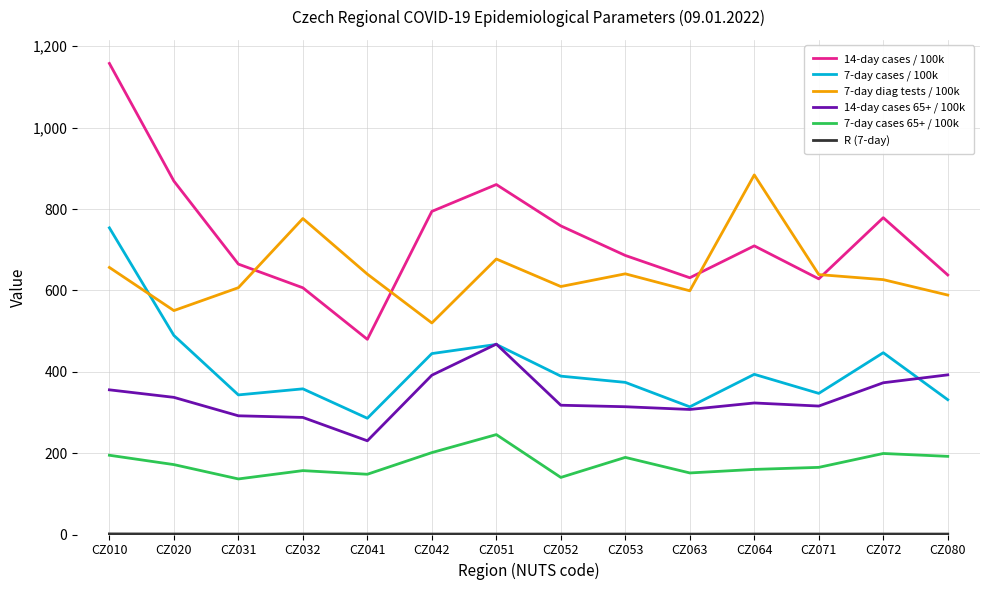

What is the sum of the 7-day cases / 100k values at CZ020 and CZ041?

775.0